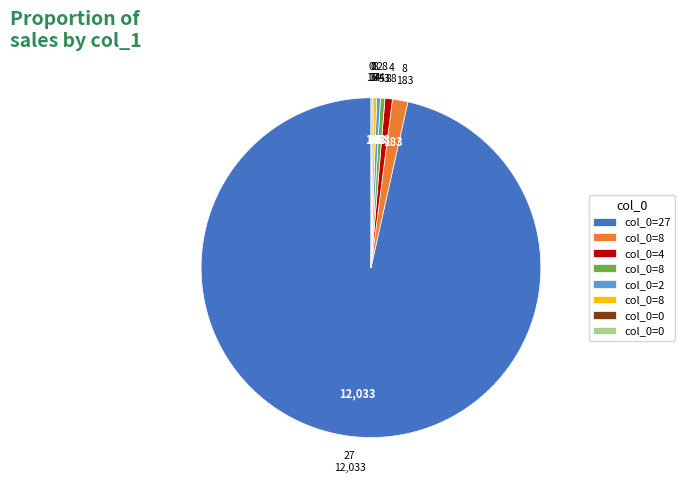

Does any single category account for the majority?

Yes